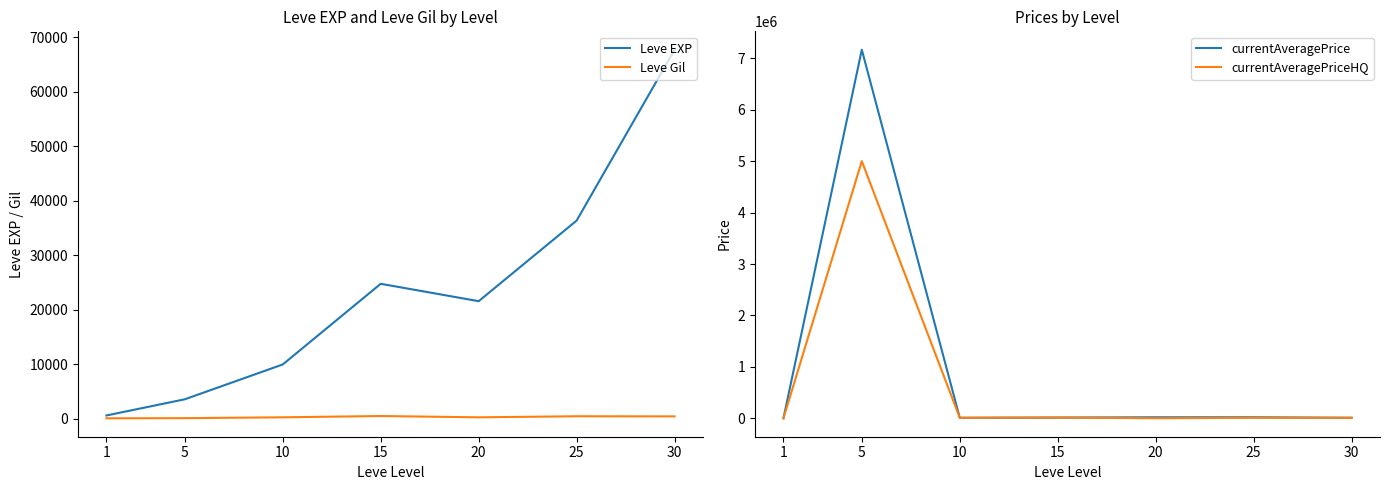

What is the spread (max minus min) of values at 25?

35905.0